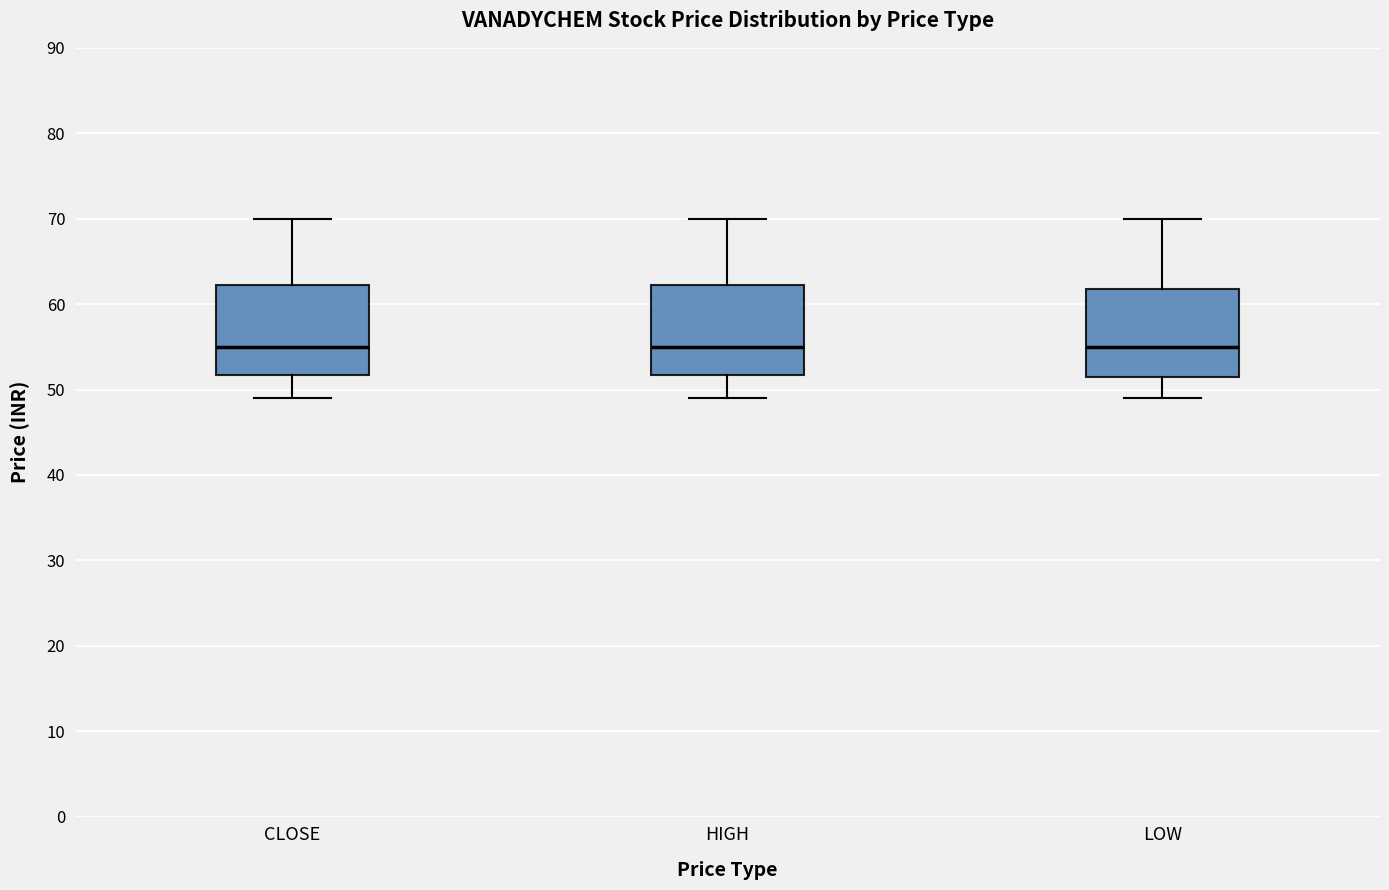

Reading left to right, transcribe this box plot: for each box, give where its median line is, the range the box spans, and where its two whiskers end, as read against the y-axis. The values are not printed on the chart, so give them approximately, as read against the axis.

CLOSE: median 55, box 52 to 62, whiskers 49 to 70
HIGH: median 55, box 52 to 62, whiskers 49 to 70
LOW: median 55, box 51 to 62, whiskers 49 to 70